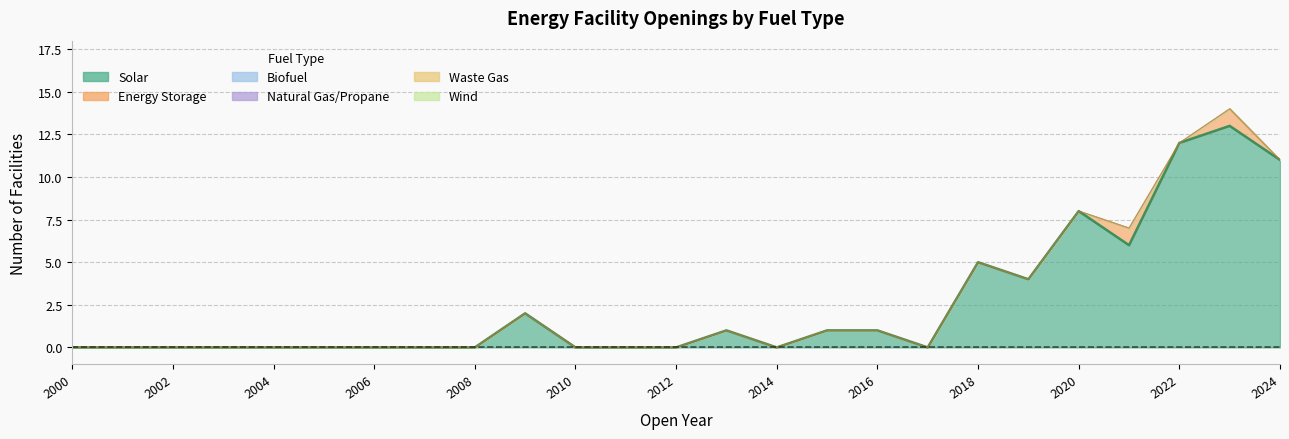

At which category does the chart reach its minimum across all series?

2000